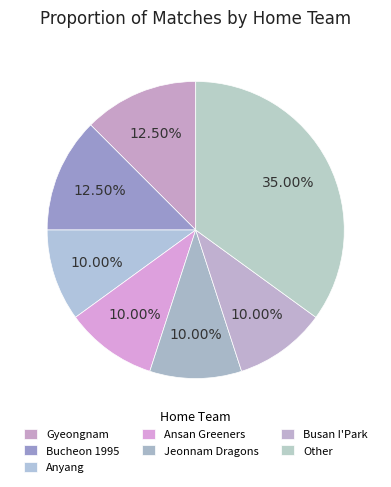

How many slices are in this pie chart?

7